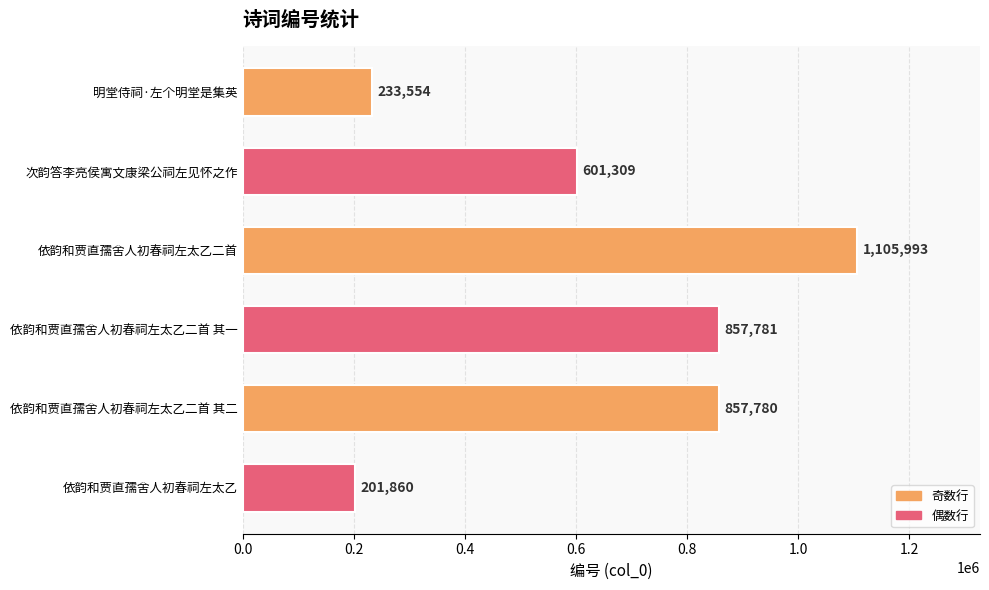

Which category has the lowest value across all series?

依韵和贾直孺舍人初春祠左太乙